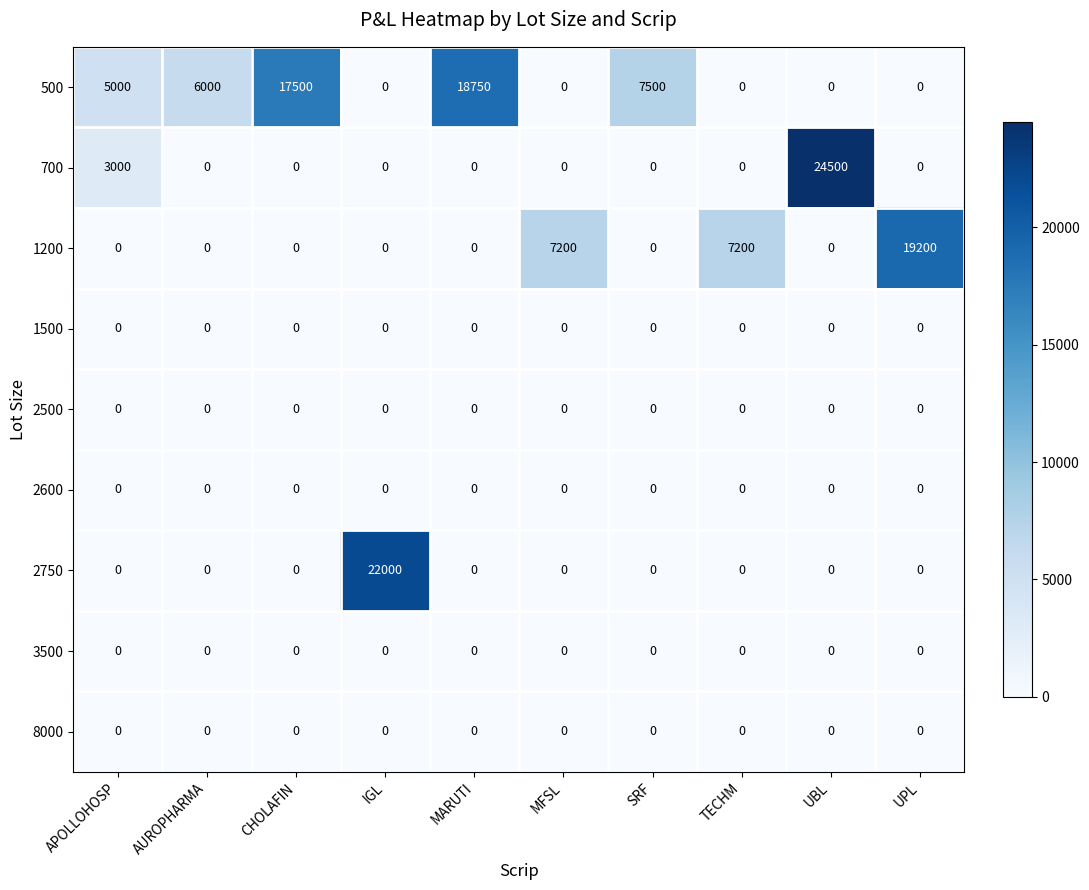

Count the number of categories in the chart.

10